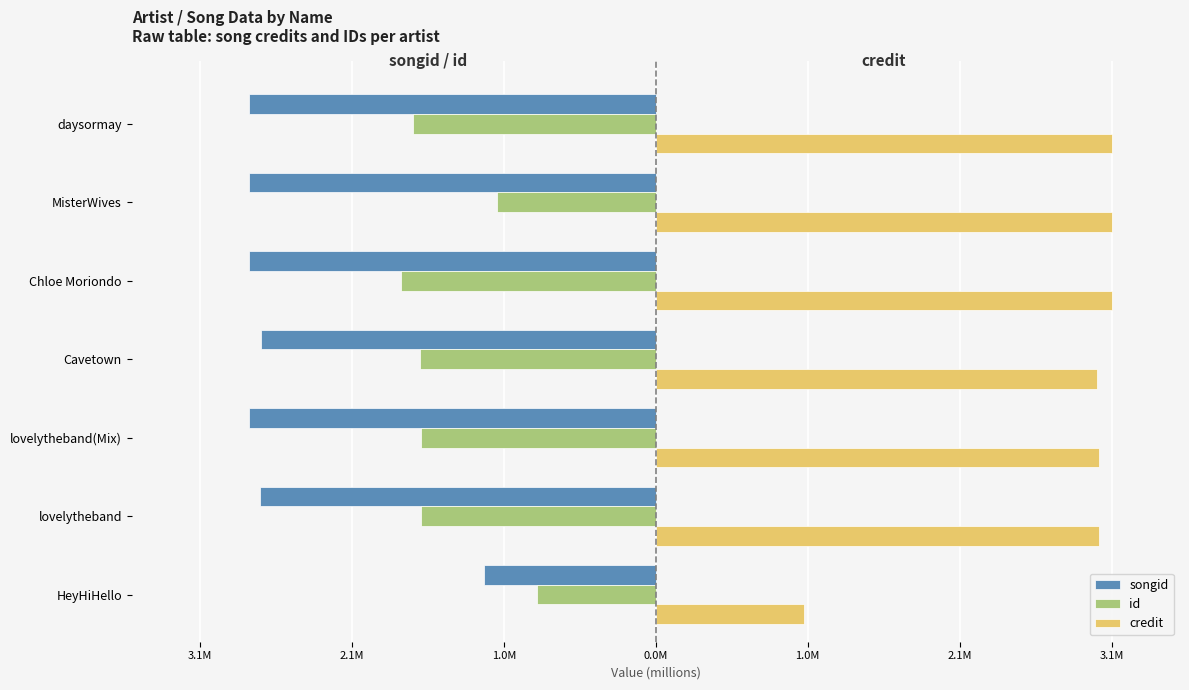

Which series has the largest total across all categories?

credit